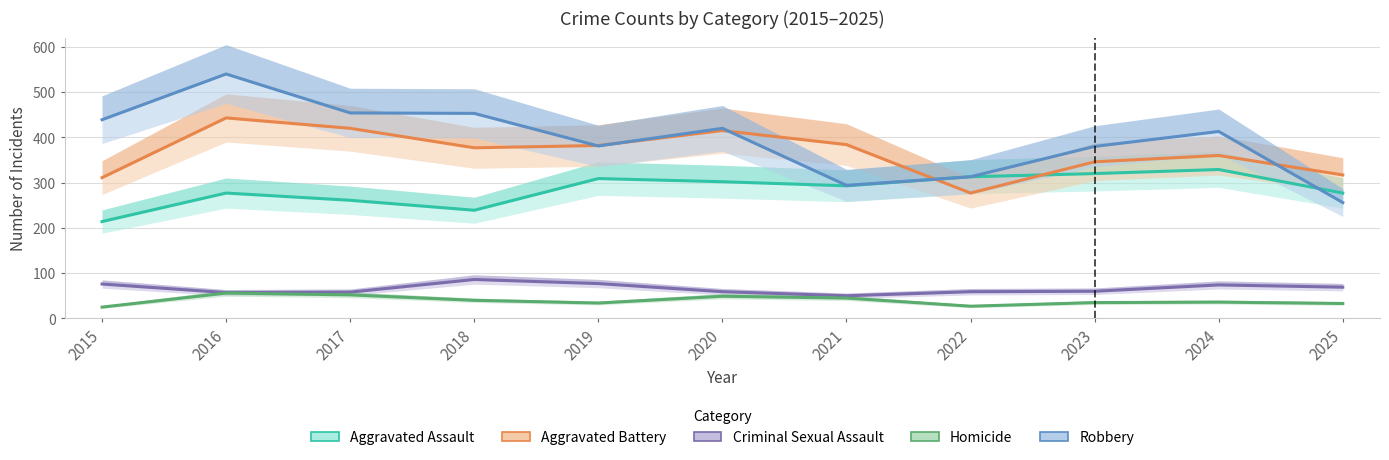

At which label does Homicide first exceed 36?

2016